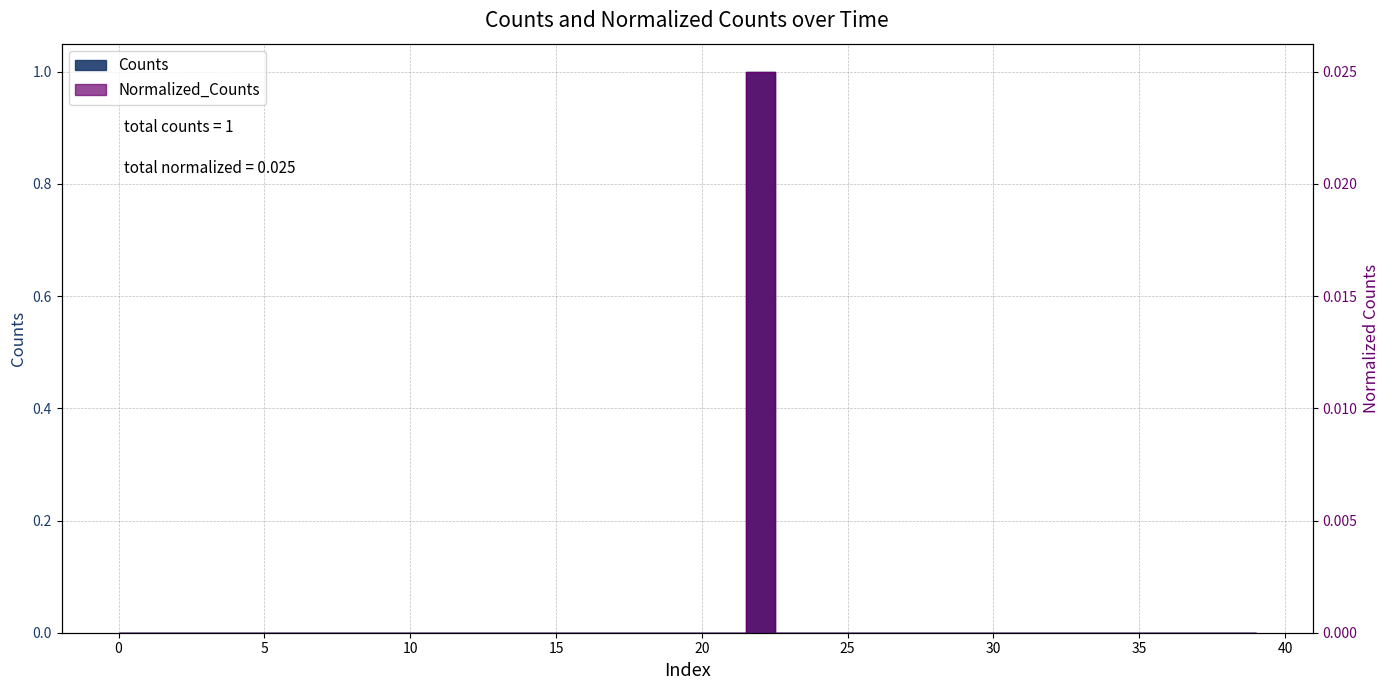

What is the difference between the maximum and second lowest values in the Counts series?

1.0